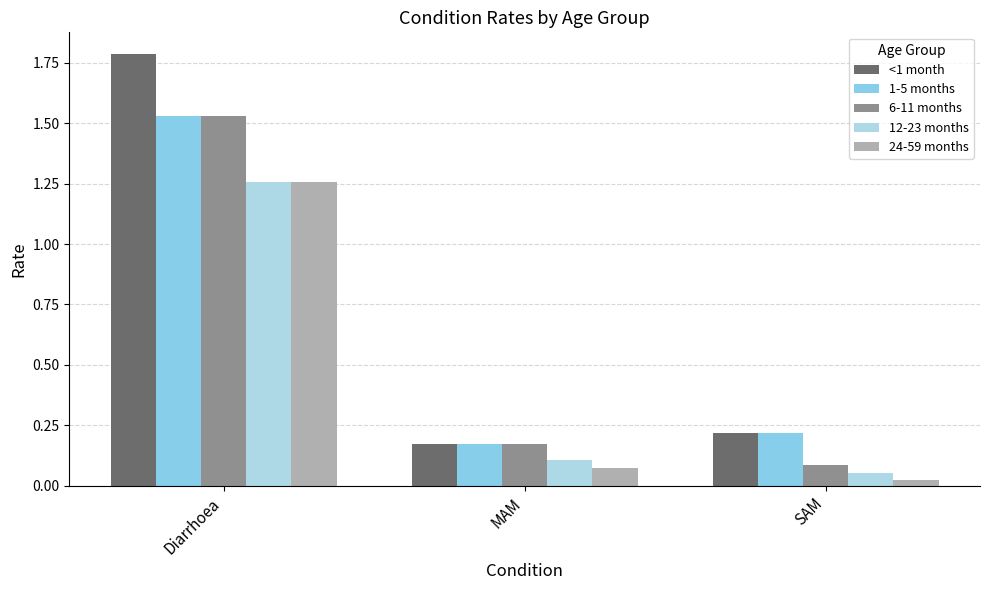

Which category has the highest value across all series?

Diarrhoea